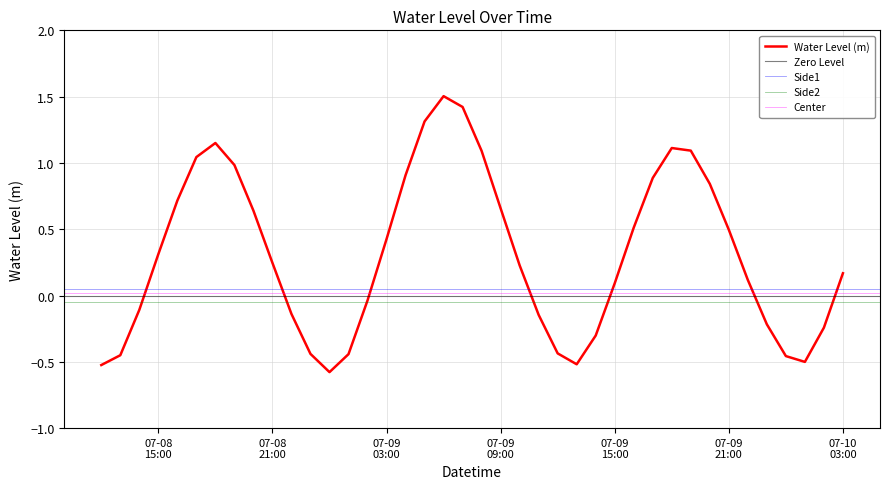

What is the highest value of the Water Level (m) series?

1.5